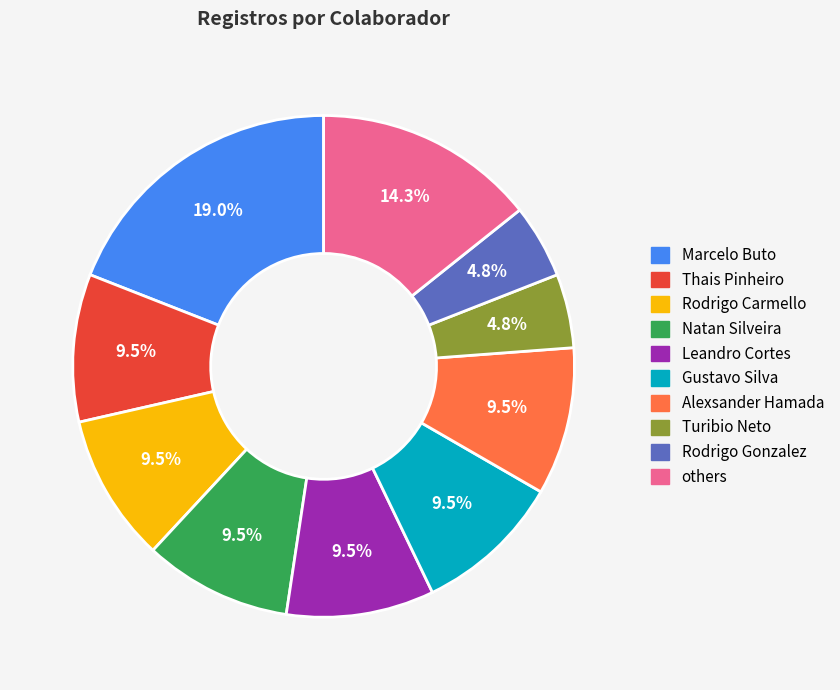

Is there a majority slice in this chart?

No